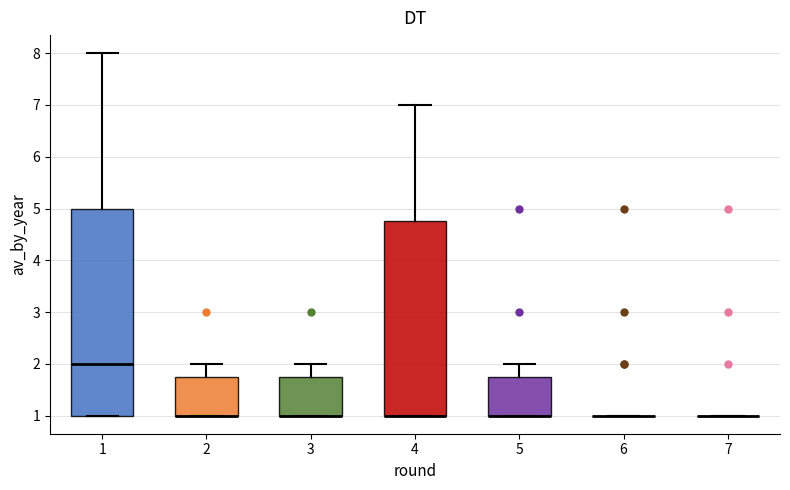

Reading left to right, read every box against the y-axis: the position of its median line, the range the box covers, and the ends of its whiskers. The values are not printed on the chart, so give them approximately, as read against the axis.

1: median 2.0, box 1.0 to 5.0, whiskers 1.0 to 8.0
2: median 1.0 (drawn on the box's lower edge), box 1.0 to 1.8, whiskers 1.0 to 2.0
3: median 1.0 (drawn on the box's lower edge), box 1.0 to 1.8, whiskers 1.0 to 2.0
4: median 1.0 (drawn on the box's lower edge), box 1.0 to 4.8, whiskers 1.0 to 7.0
5: median 1.0 (drawn on the box's lower edge), box 1.0 to 1.8, whiskers 1.0 to 2.0
6: box collapsed to a line at 1.0, whiskers 1.0 to 1.0
7: box collapsed to a line at 1.0, whiskers 1.0 to 1.0